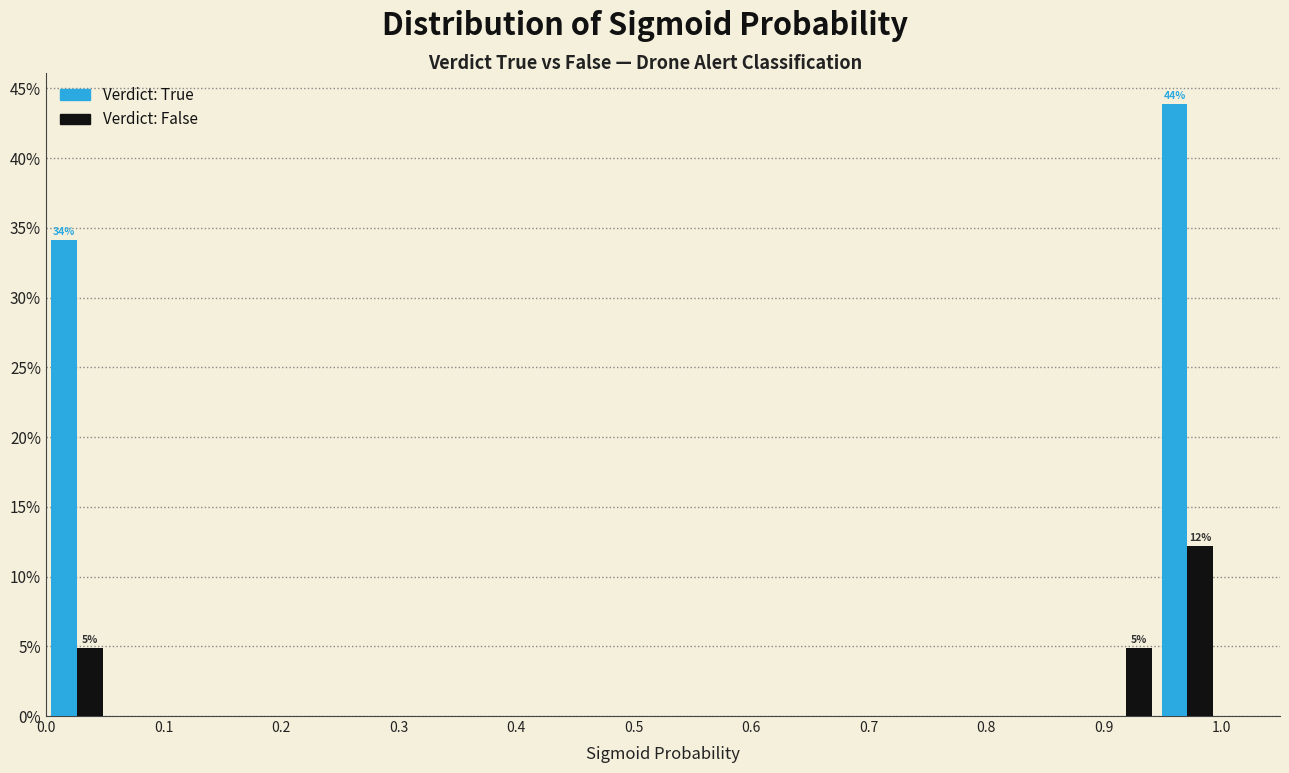

In the Verdict: True series, which range on the x-axis has the tallest bar?

0.95 to 1.00